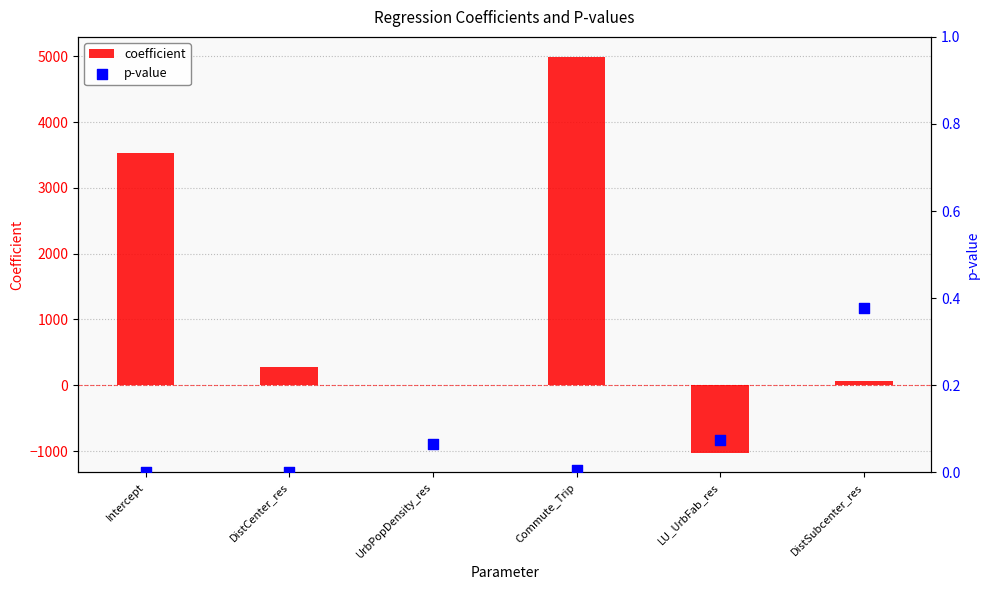

Is the value of coefficient at DistSubcenter_res greater than the value of p-value at DistSubcenter_res?

Yes